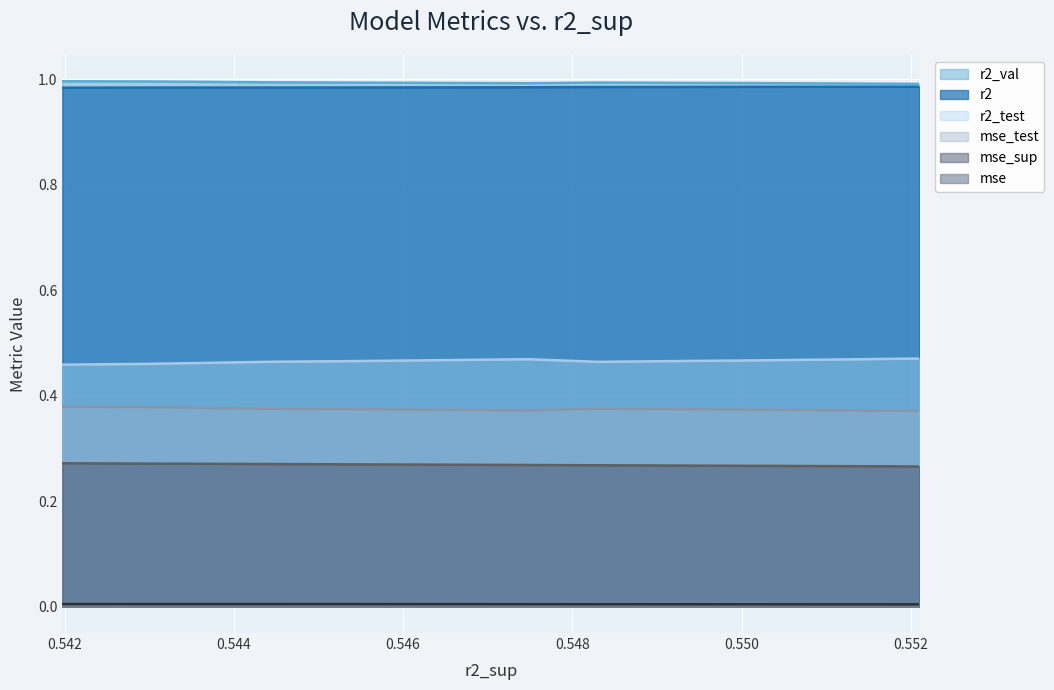

True or false: r2_test and mse_sup cross at least once.

False